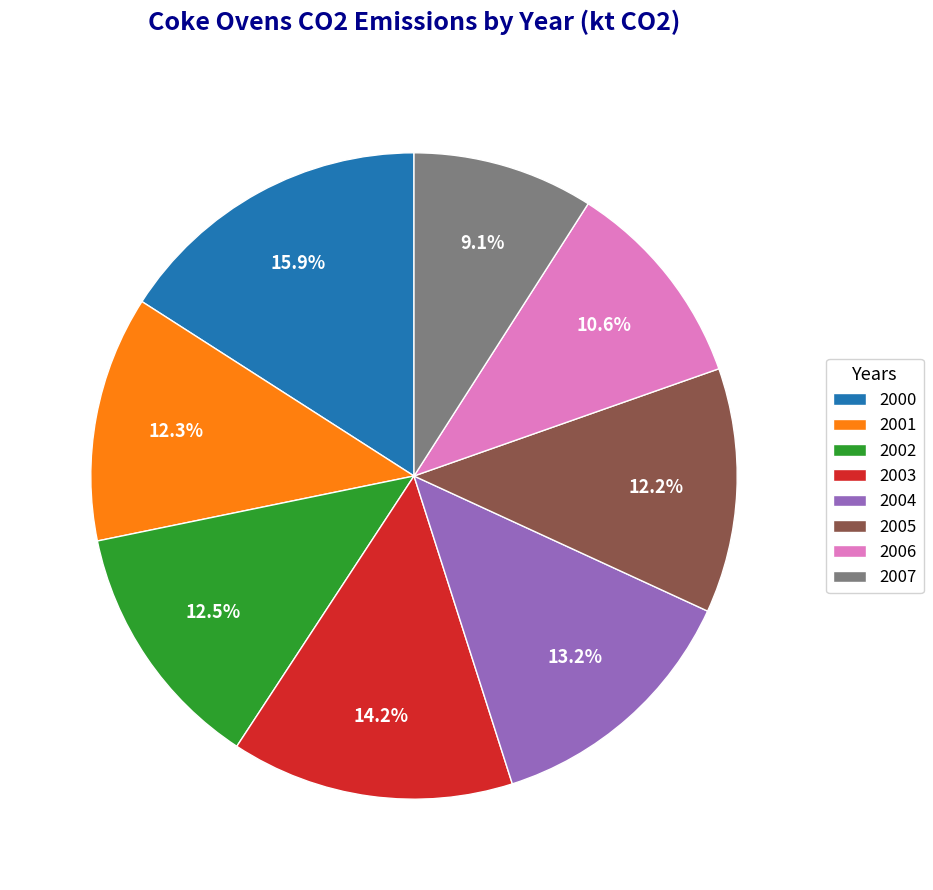

How many segments does this pie chart have?

8